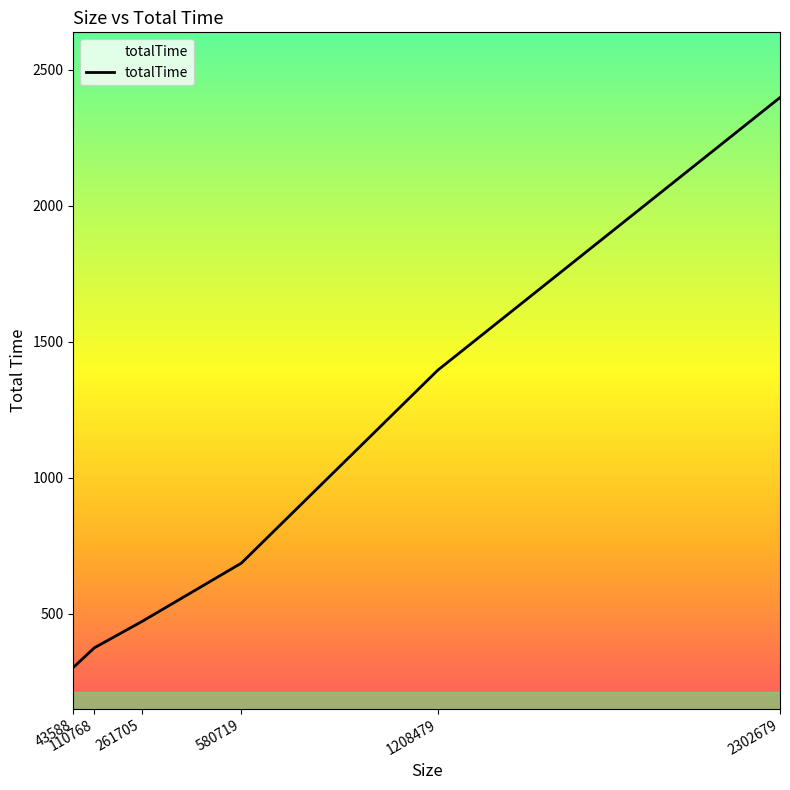

Reading left to right, list all the values displayed in this chart.

302.4	374.7	470.6	686.0	1395.4	2398.1